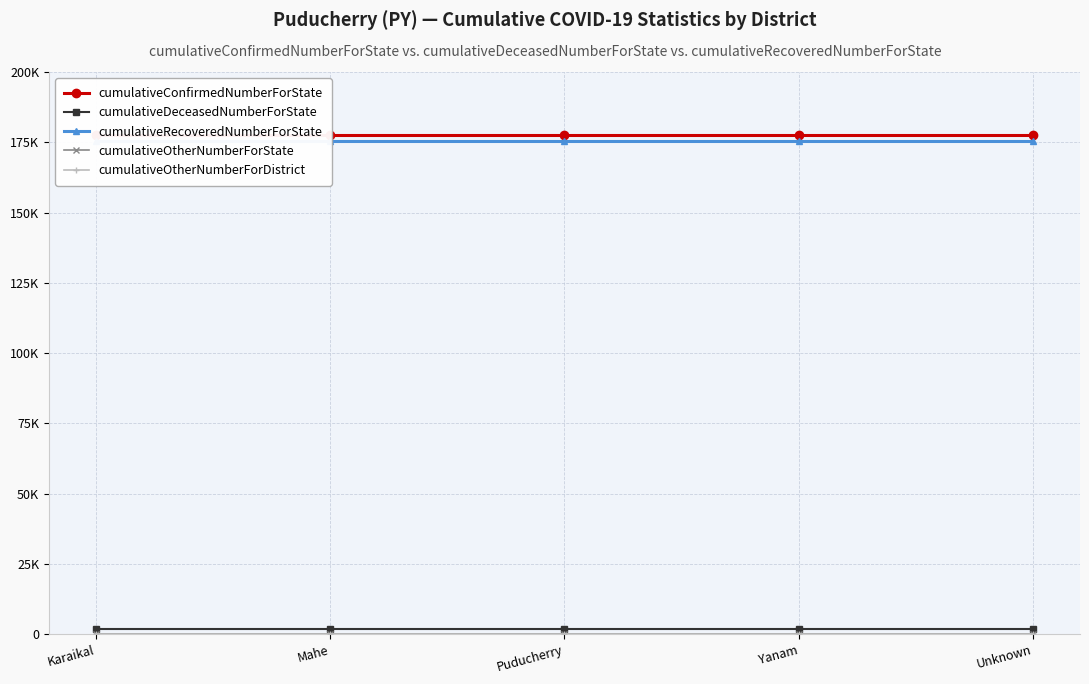

At how many categories does at least one series exceed 29577?

5